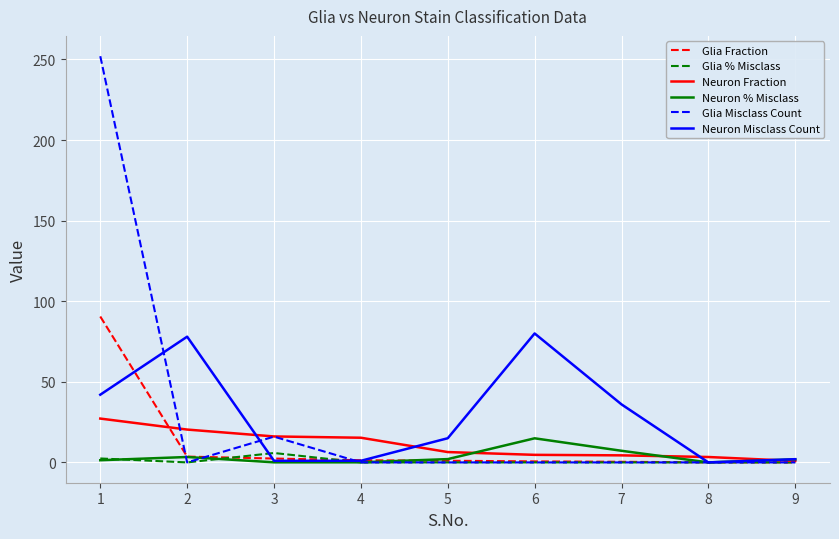

Between which two adjacent categories do Neuron Misclass Count and Glia Misclass Count first intersect?

1 and 2